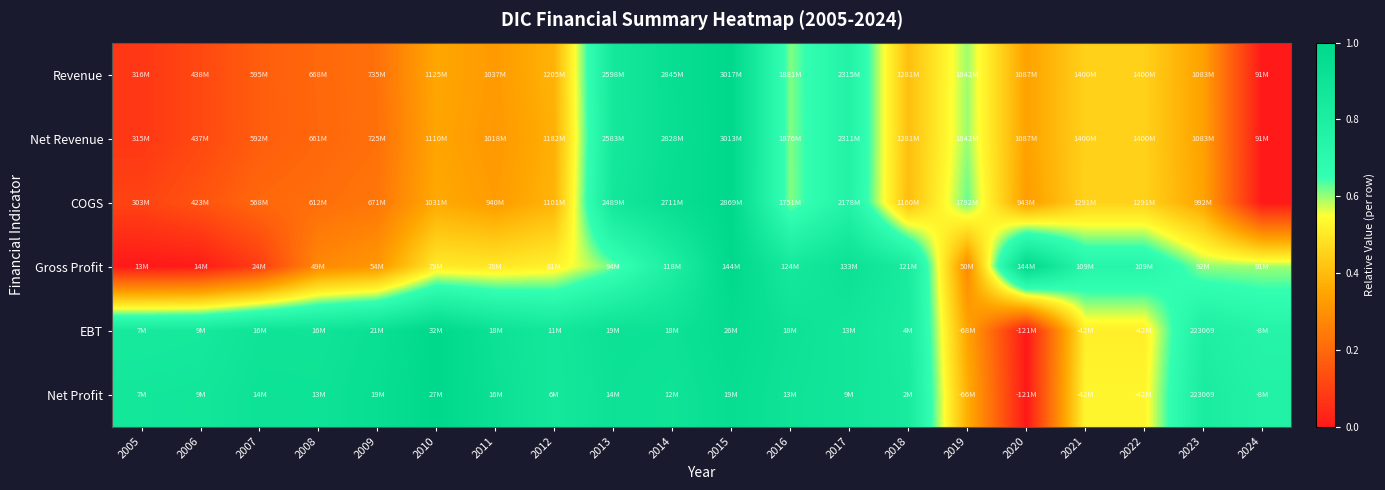

What is the spread (max minus min) of values at 2015?

0.1